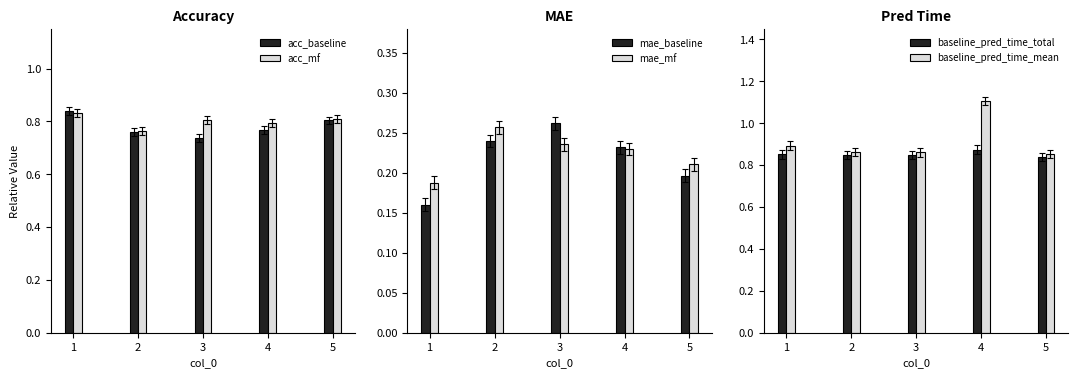

Rank the series at 3 from lowest to highest value.

mae_mf, mae_baseline, acc_baseline, acc_mf, baseline_pred_time_total, baseline_pred_time_mean